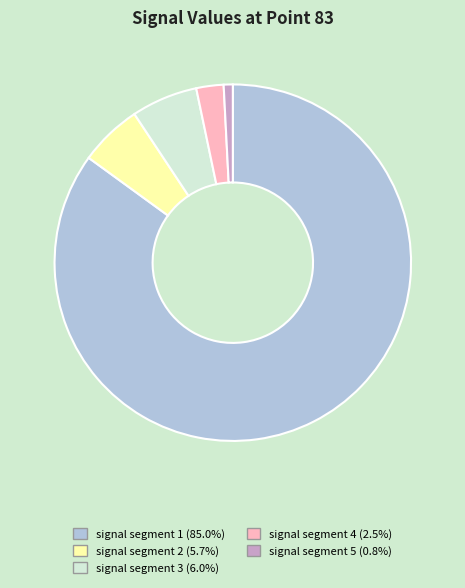

Is it true that signal segment 4 is 2% of the pie?

True